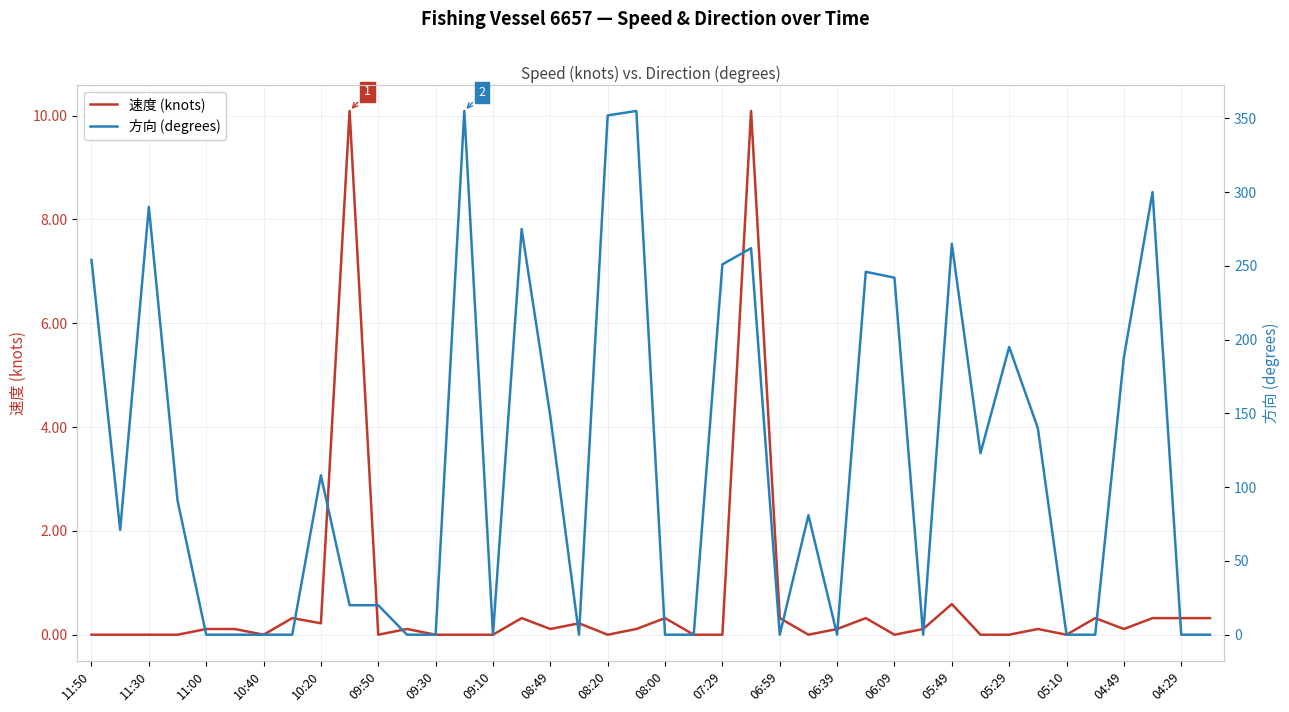

Does the chart have visible grid lines?

Yes